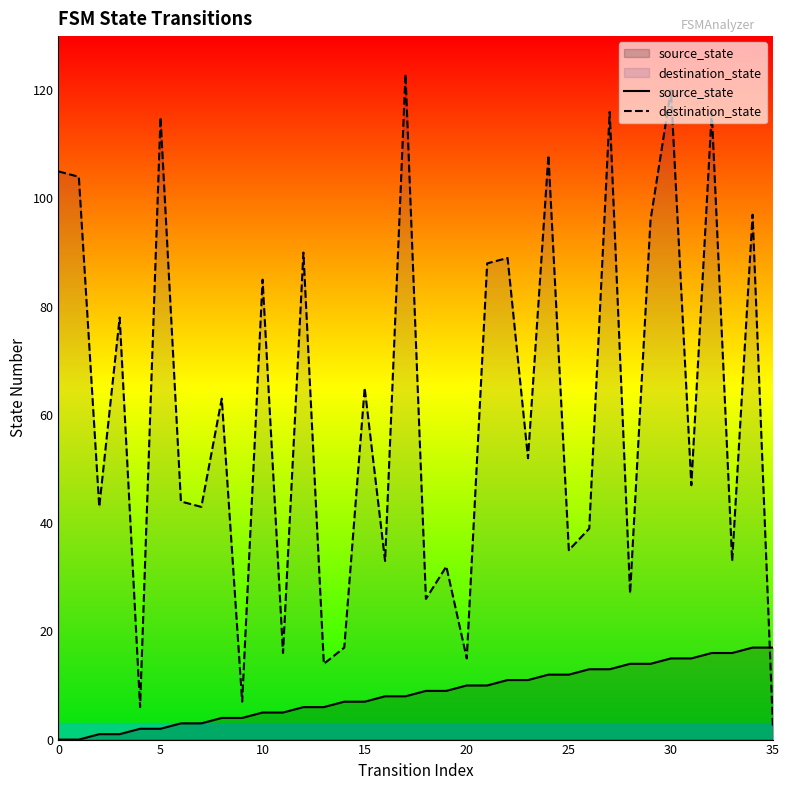

True or false: destination_state has more than 0 interior local peaks.

True